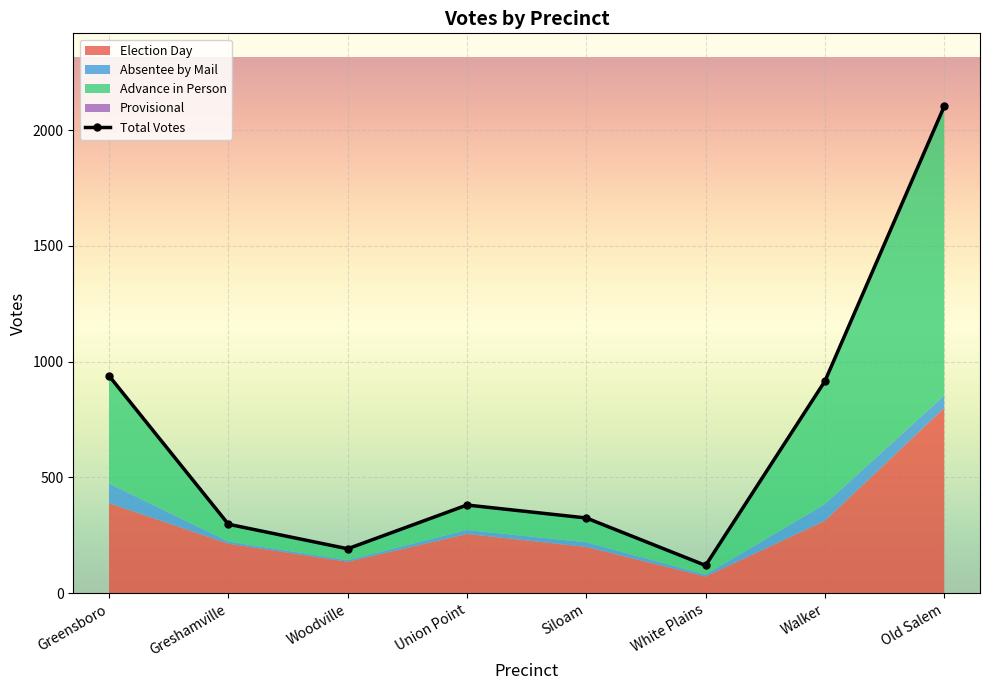

At which category is the sum across all series the highest?

Old Salem